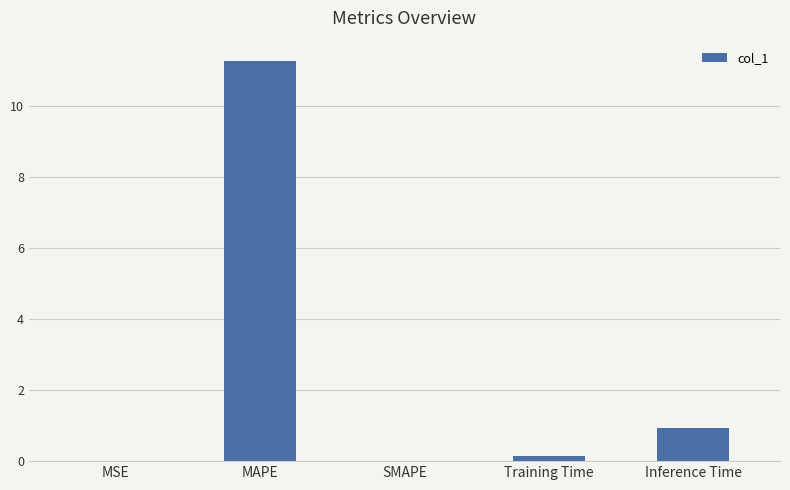

At which category does the chart reach its peak across all series?

MAPE